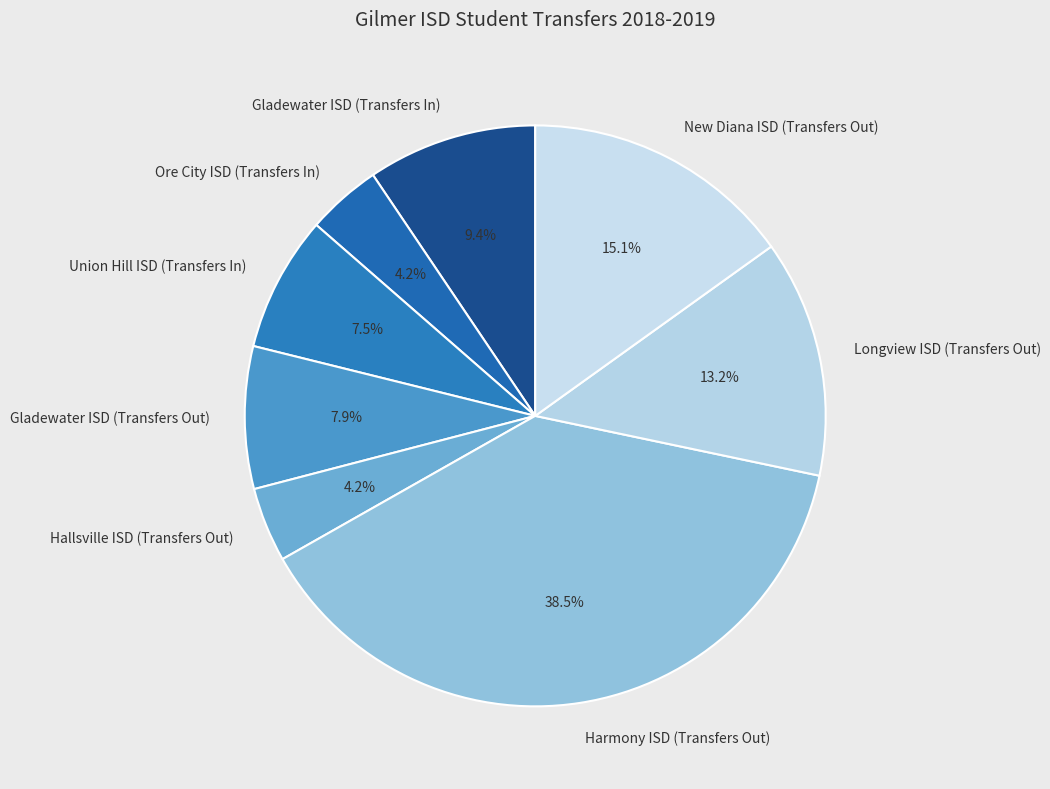

Combined, what portion of the pie is Gladewater ISD (Transfers In) and Ore City ISD (Transfers In)?

13.6%